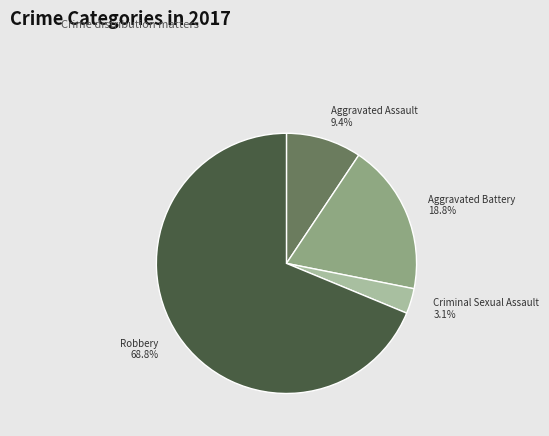

How many segments does this pie chart have?

4